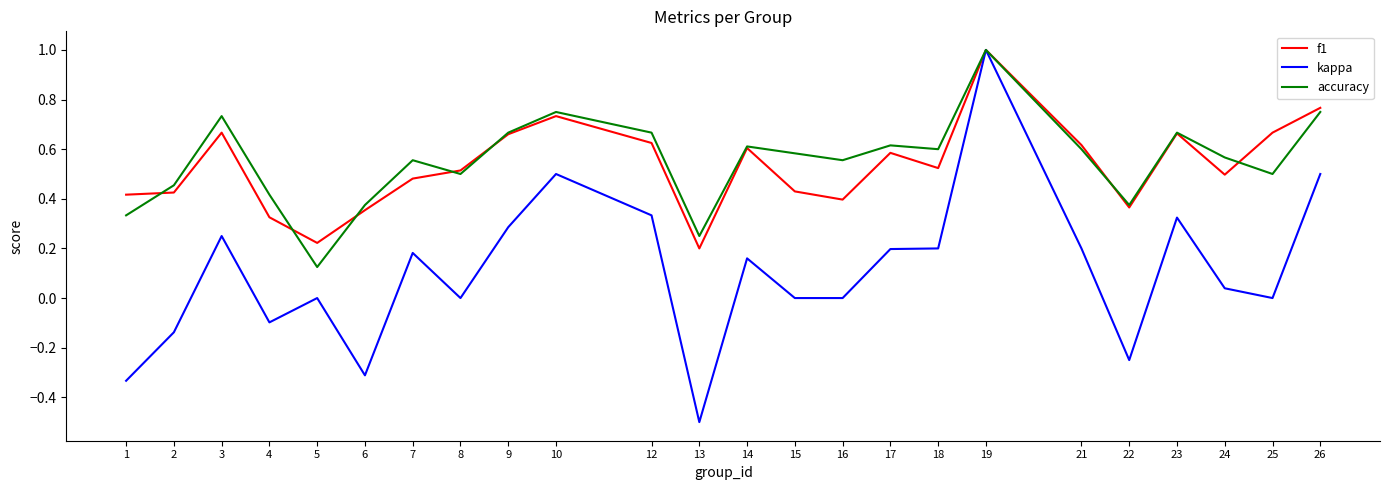

Which series has the widest spread of values?

kappa